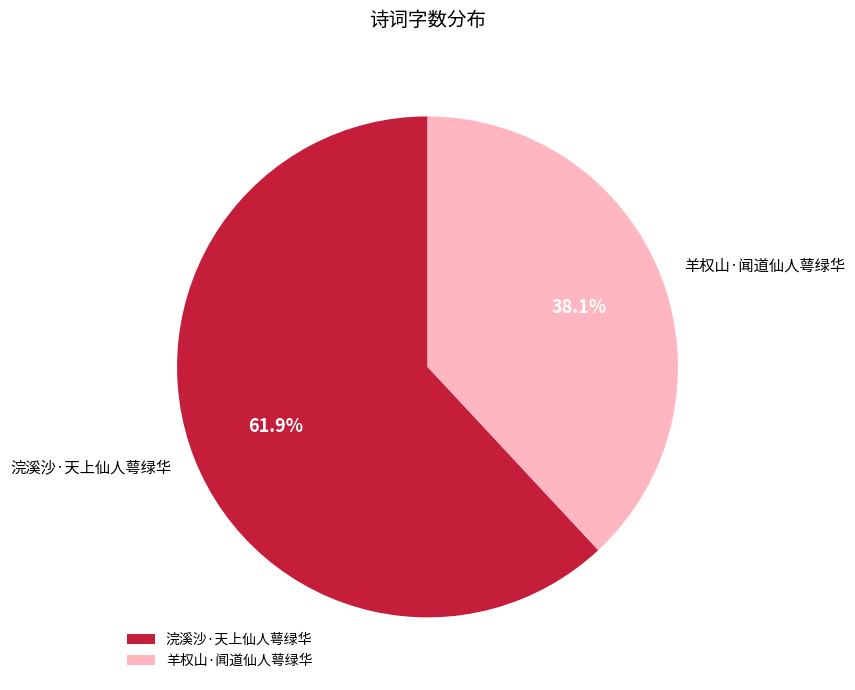

To the nearest percent, what is the difference between the 浣溪沙·天上仙人萼绿华 and 羊权山·闻道仙人萼绿华 slice percentages?

24%